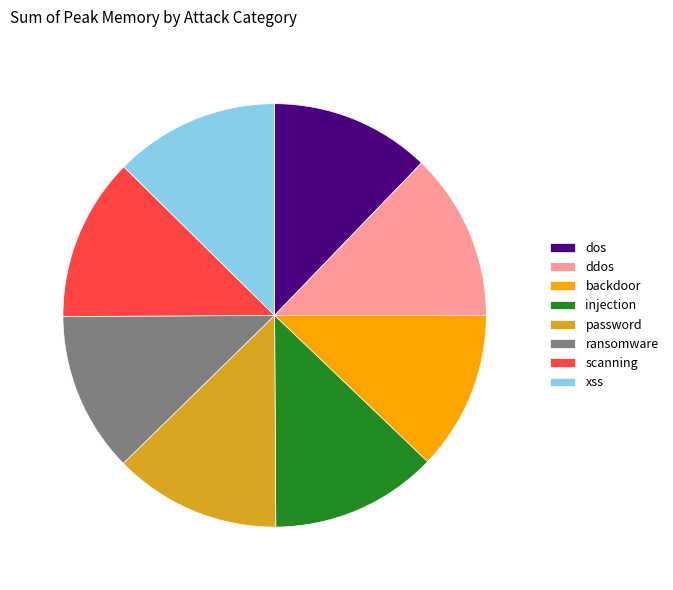

Do xss and scanning together represent more than half of the pie?

No